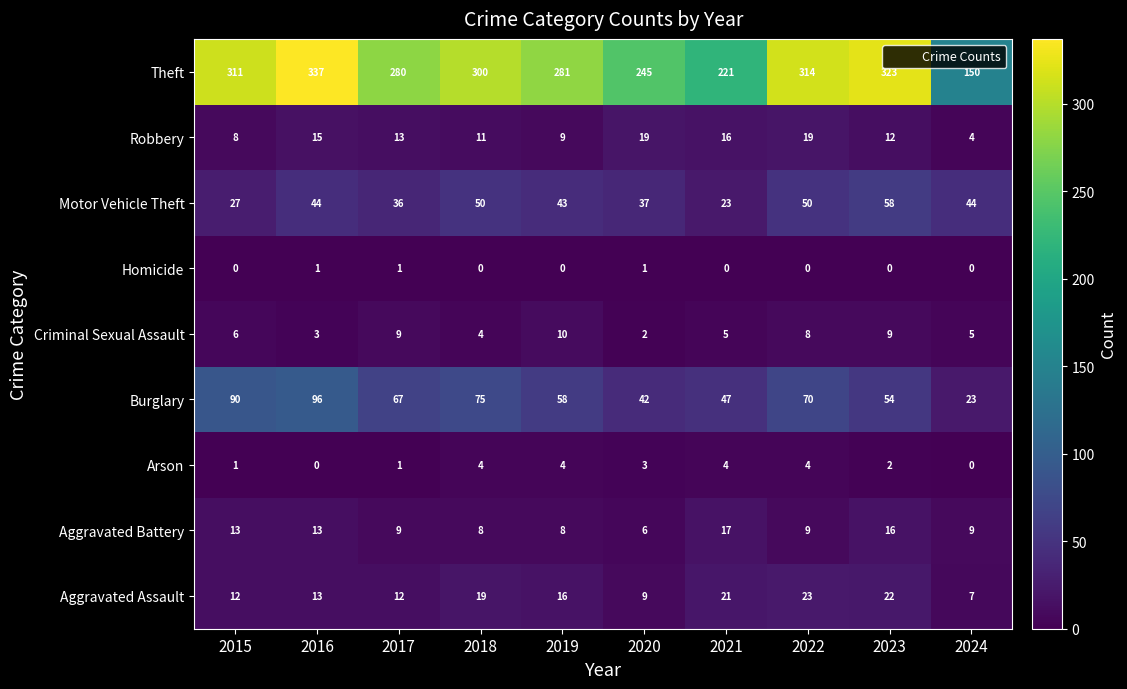

What is the maximum value shown in the chart?

337